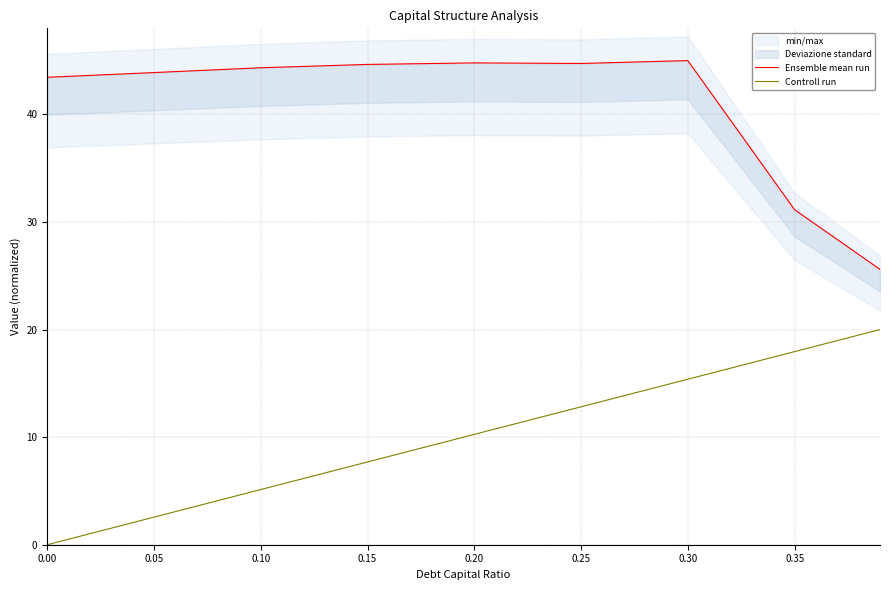

What is the maximum value for Controll run?

20.0